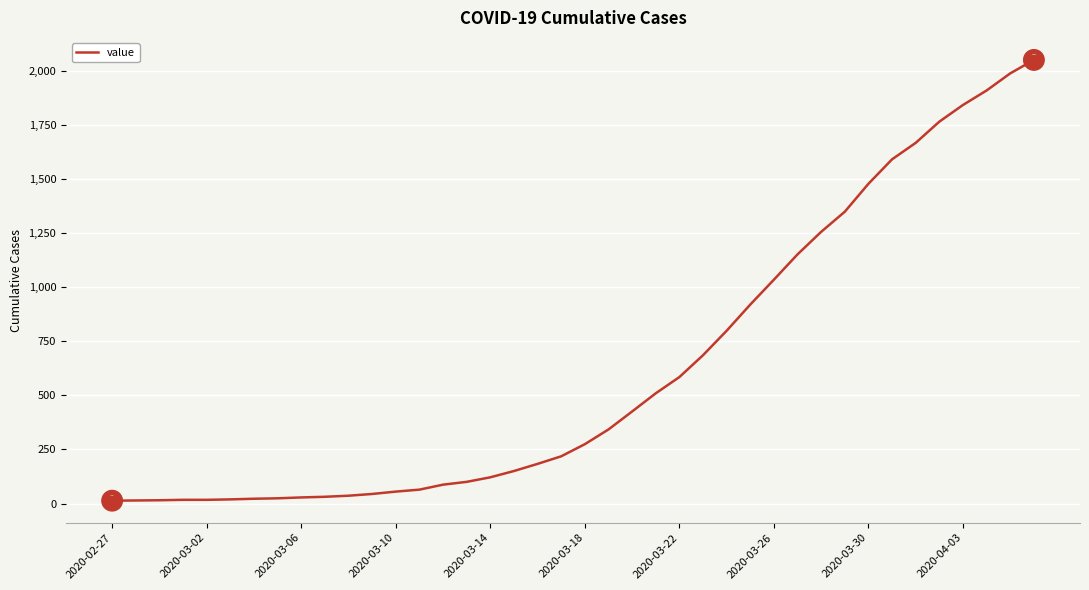

What is the maximum value shown in the chart?

2049